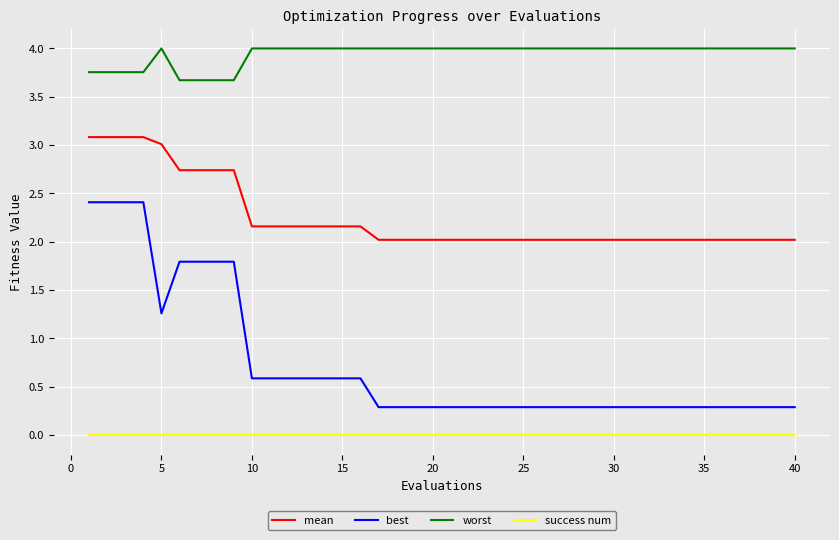

What is the lowest value of the worst series?

3.7